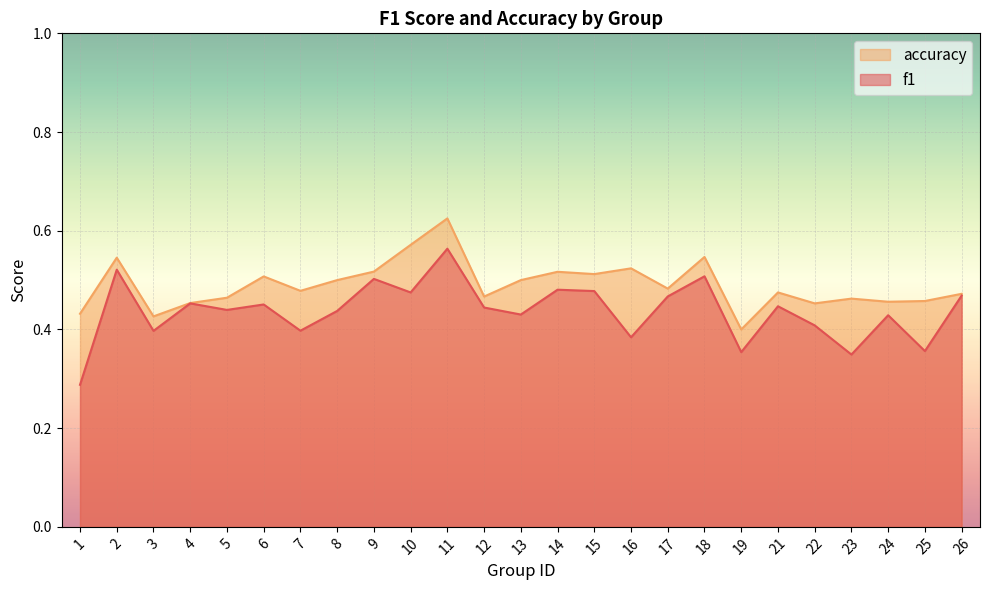

Which series changed the most between 11 and 18?

accuracy